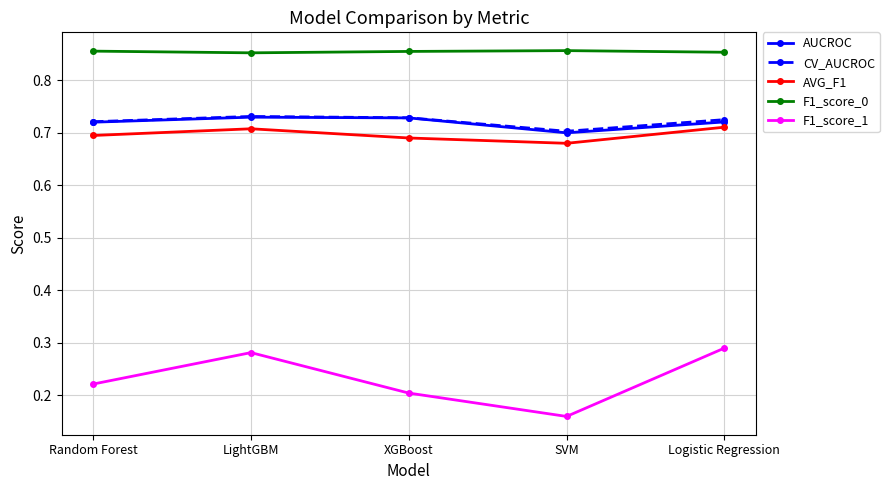

At how many categories does at least one series exceed 0?

5